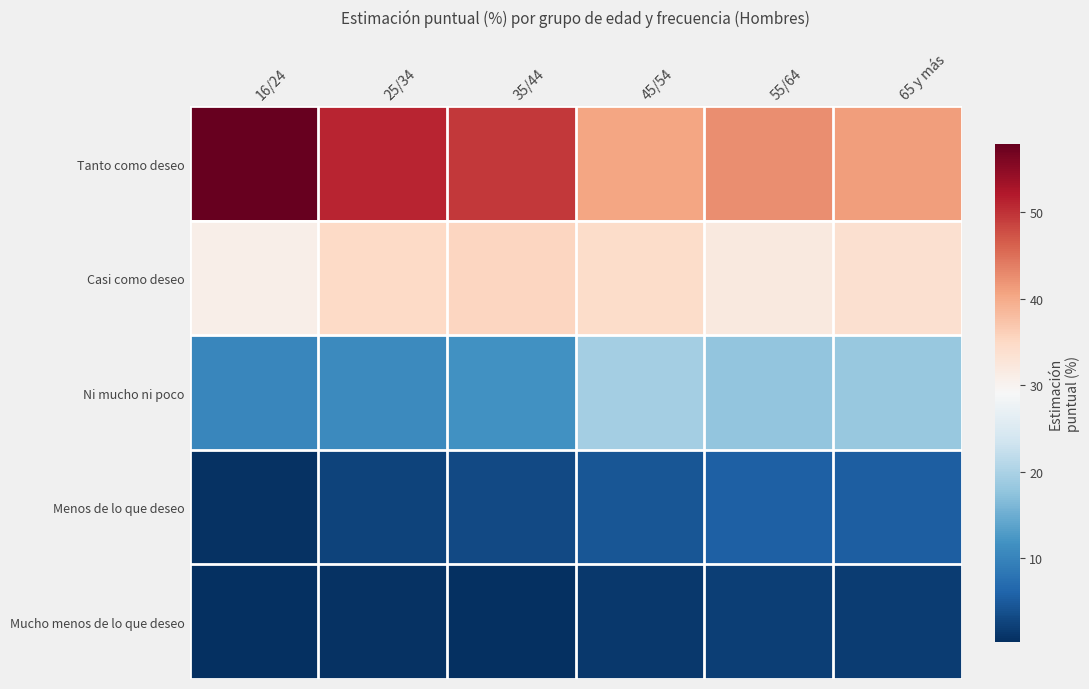

Which has a higher value, 65 y más or 55/64?

55/64